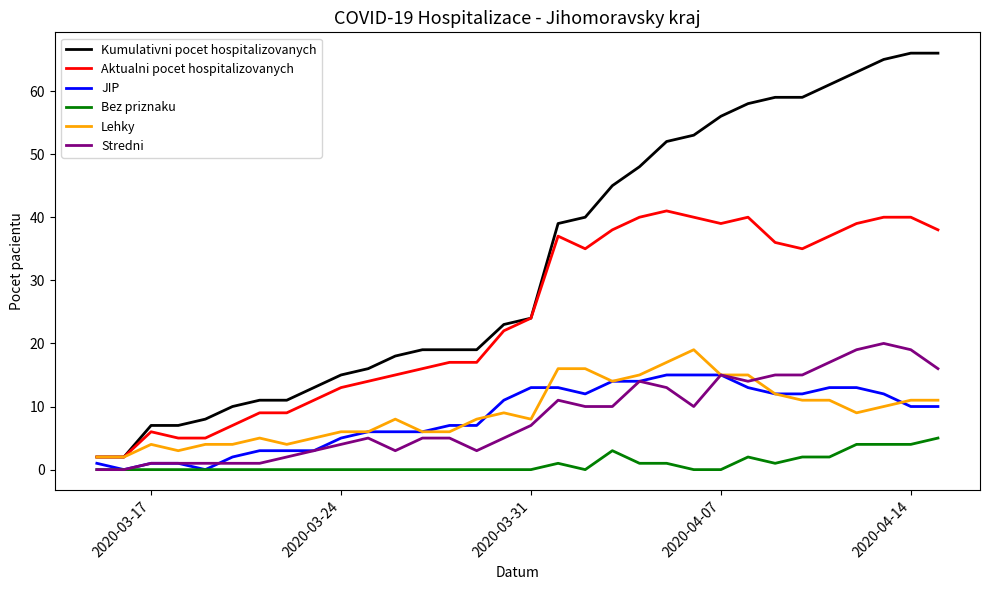

What is the greatest value displayed?

66